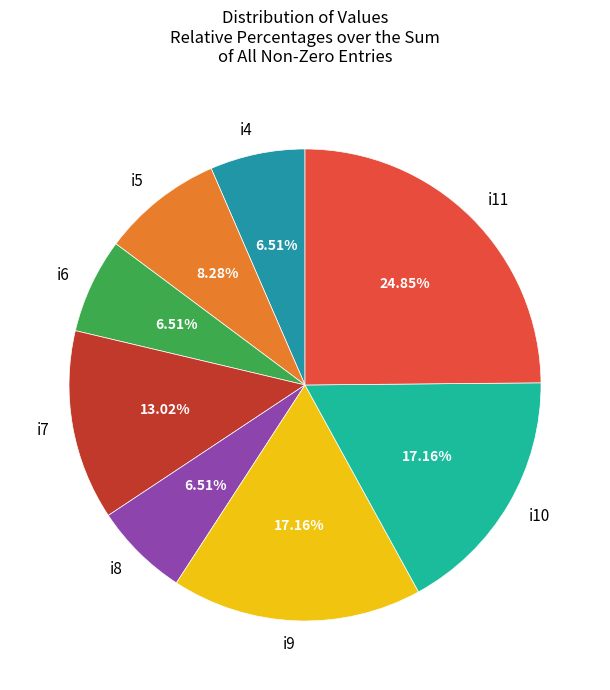

True or false: i7 accounts for 13% of the total.

True